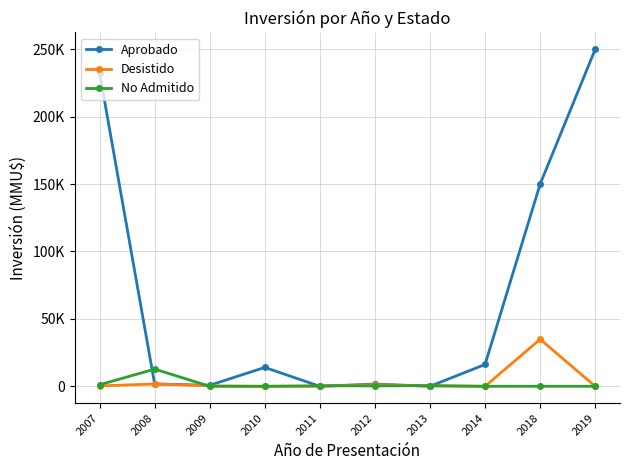

Which series changed the most between 2010 and 2018?

Aprobado